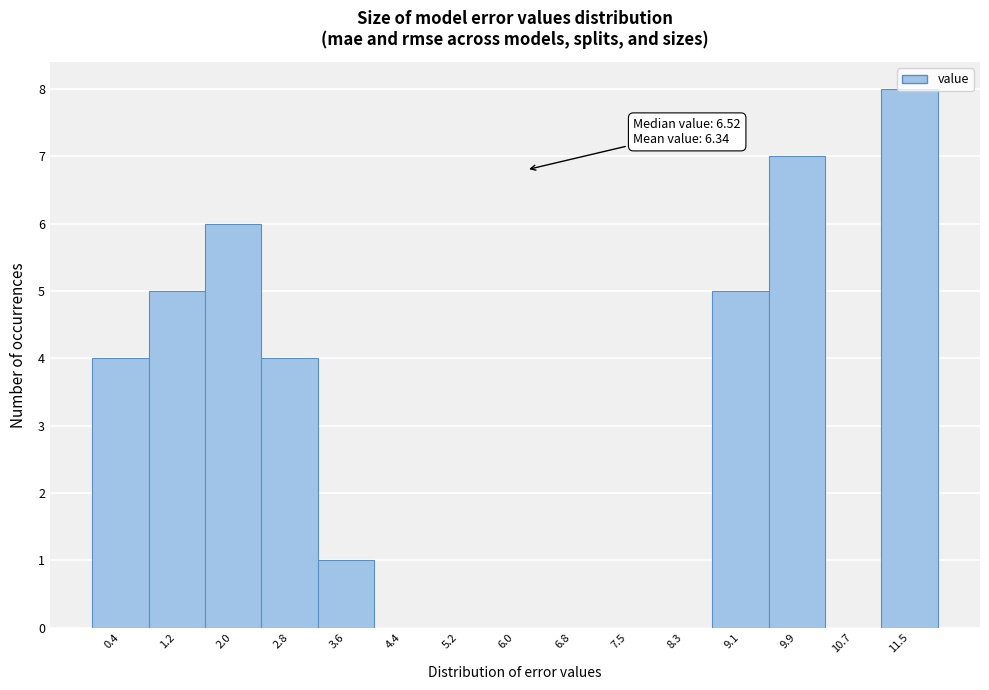

Is it true that the value at 6.0 is 0?

True